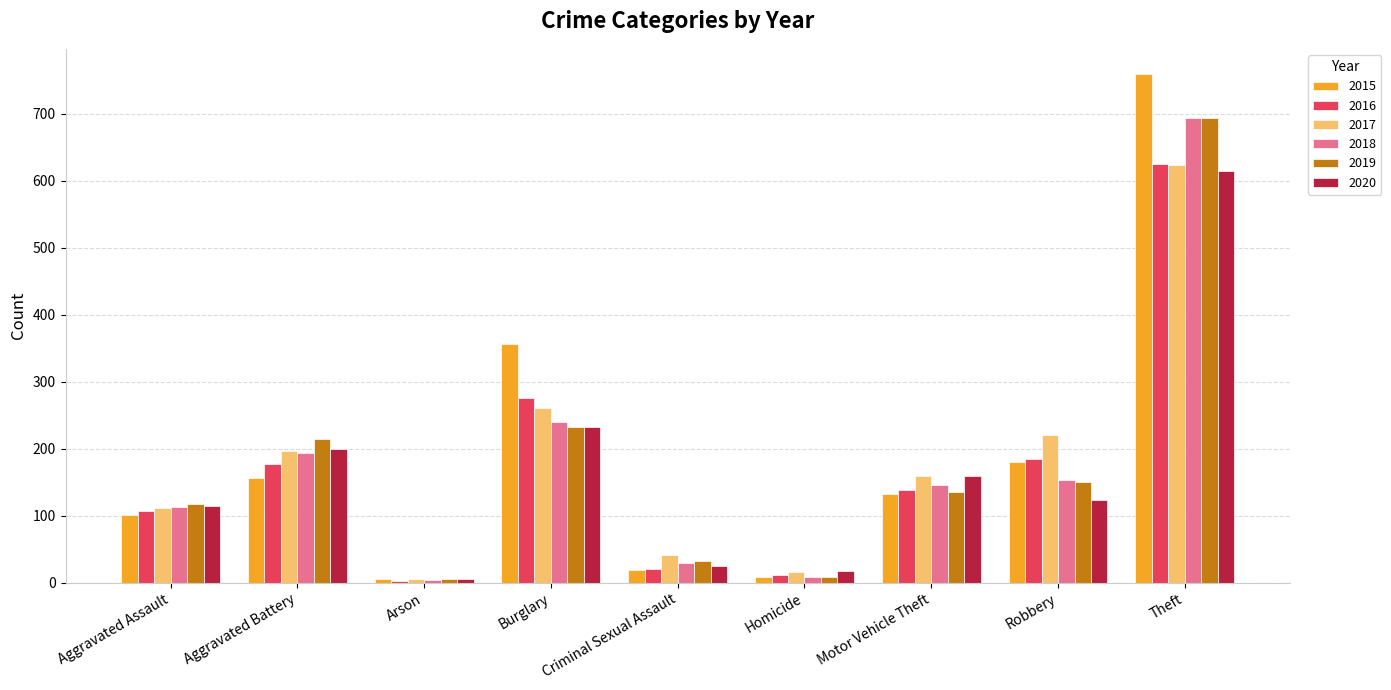

How many groups of bars are there?

9